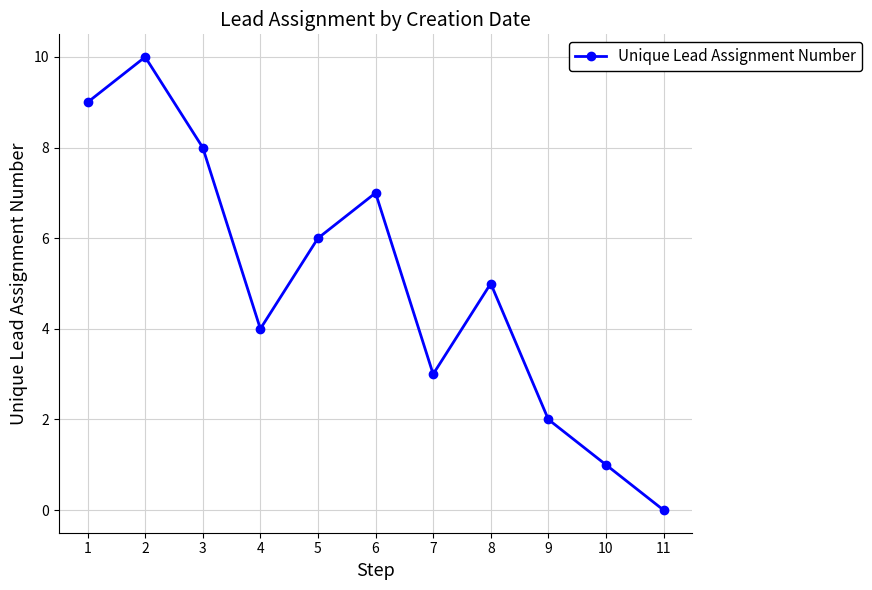

Rank the categories by value from lowest to highest.

11, 10, 9, 7, 4, 8, 5, 6, 3, 1, 2